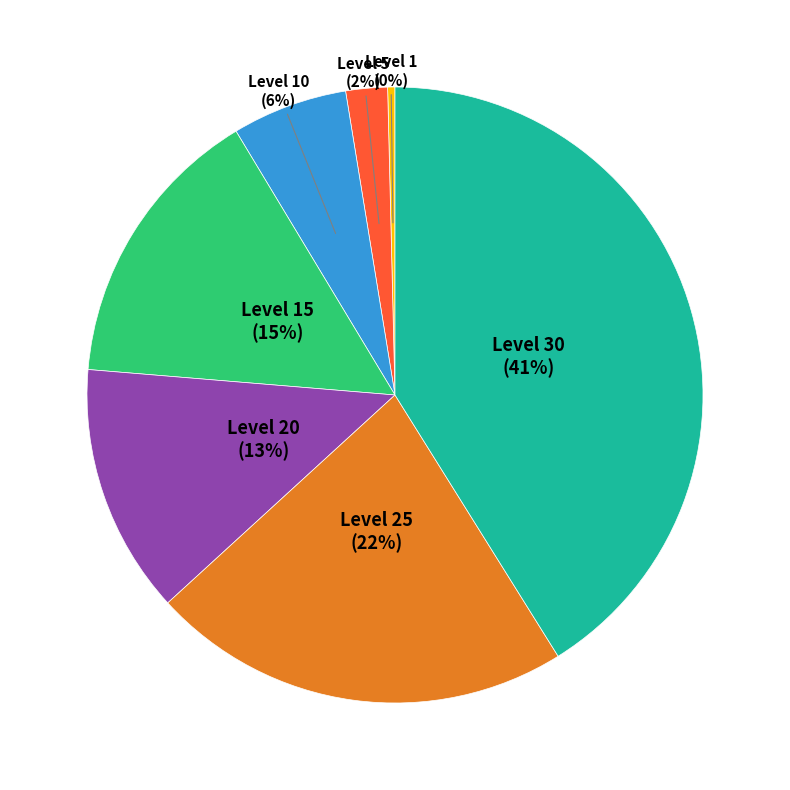

To the nearest percent, what percentage of the pie is Level 25?

22%